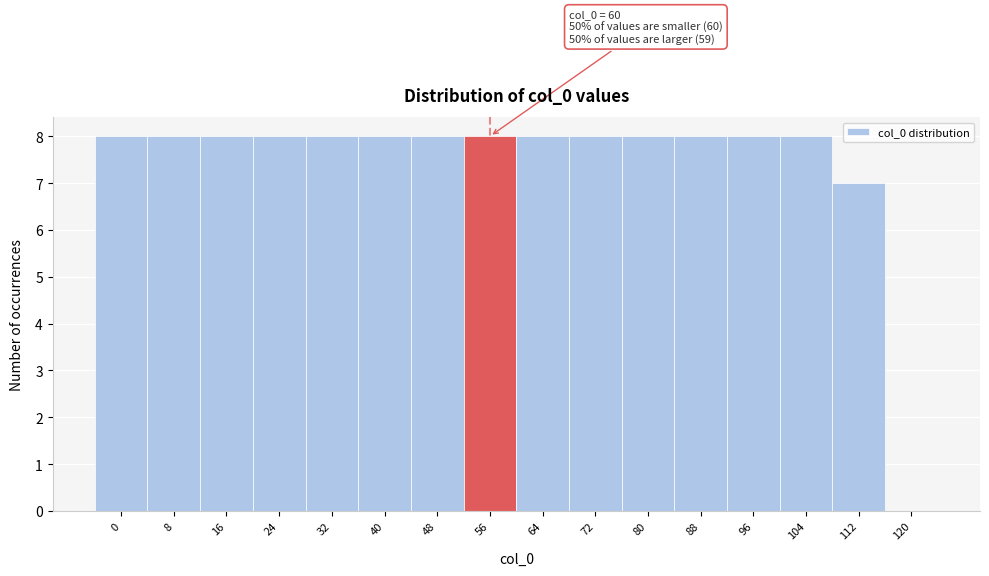

Reading left to right, transcribe all the data shown in this chart.

0=8	8=8	16=8	24=8	32=8	40=8	48=8	56=8	64=8	72=8	80=8	88=8	96=8	104=8	112=7	120=0